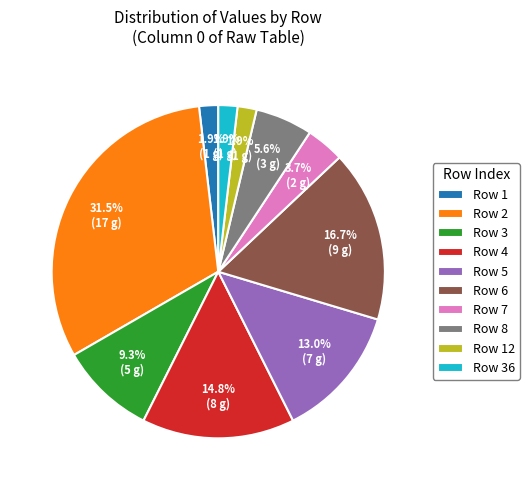

Is it true that Row 6 is 17% of the pie?

True